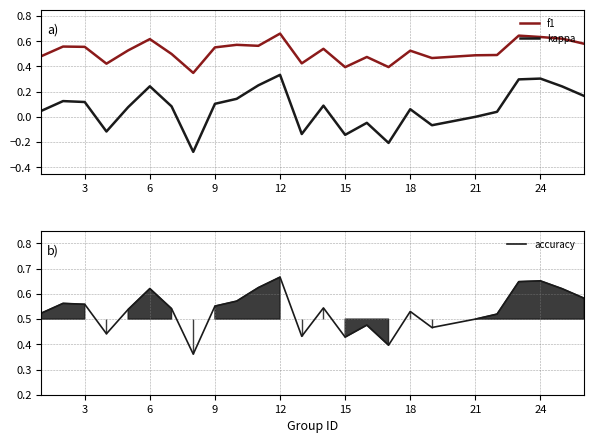

What is the maximum value for kappa?

0.3